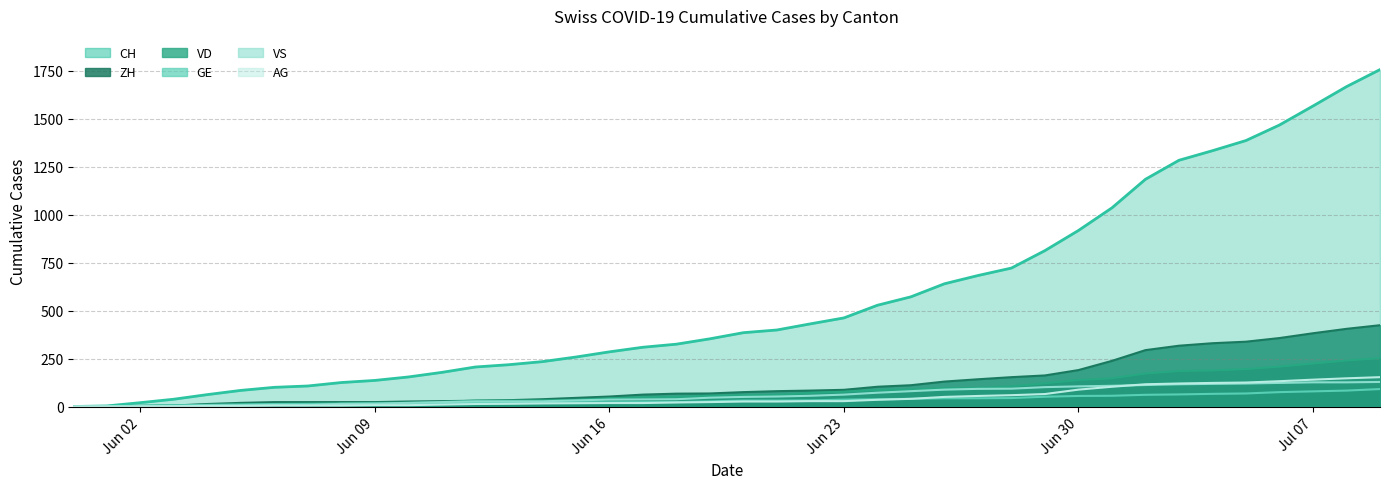

What is the greatest value displayed?

1757